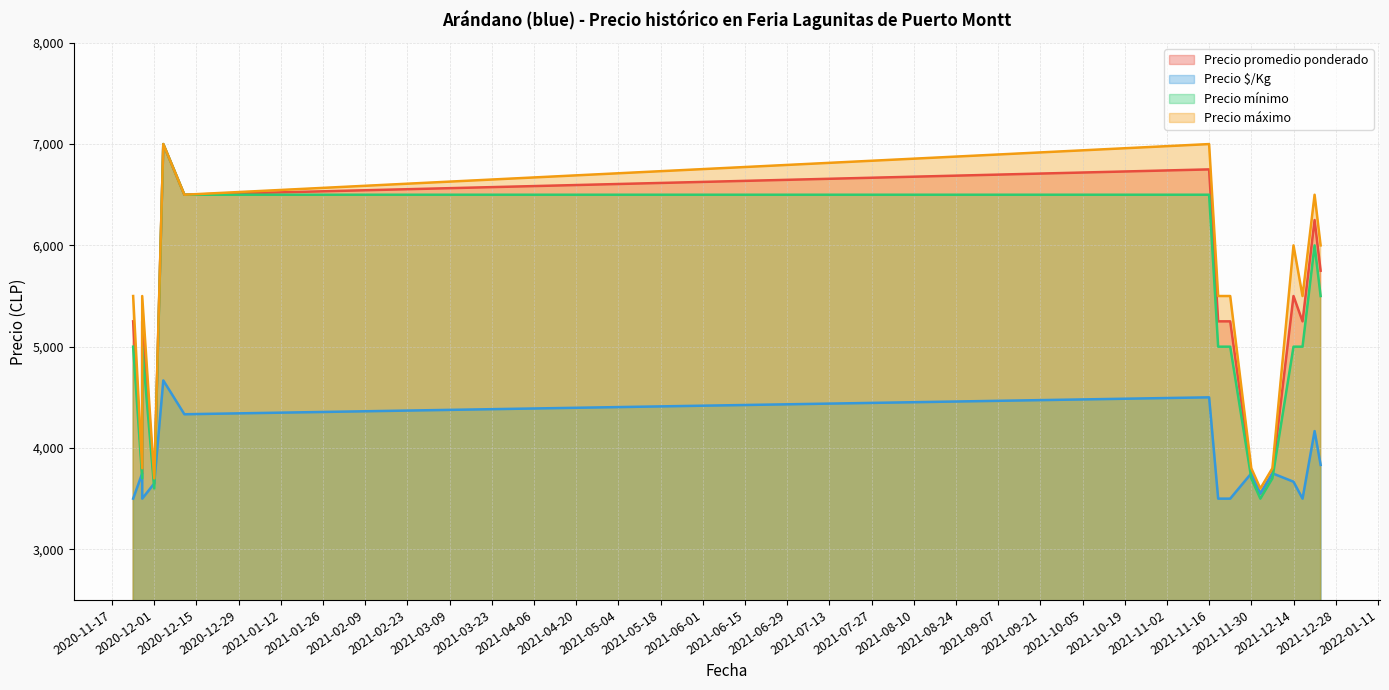

How many intersections are there between Precio mínimo and Precio $/Kg?

6